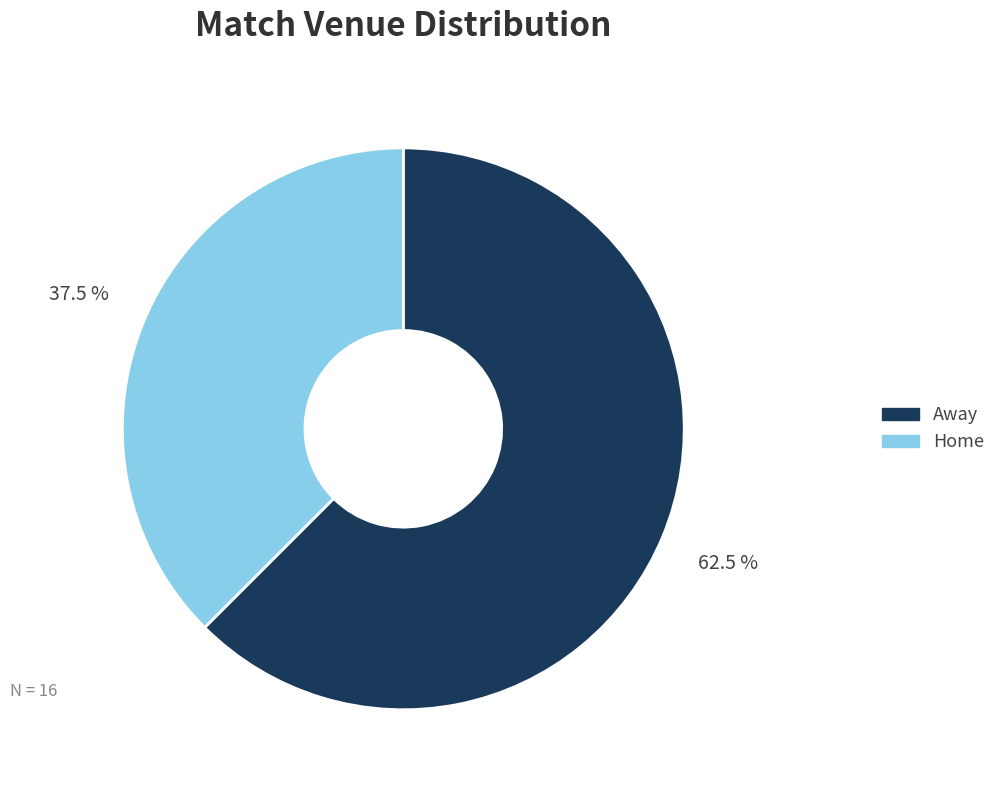

Does any single category account for the majority?

Yes